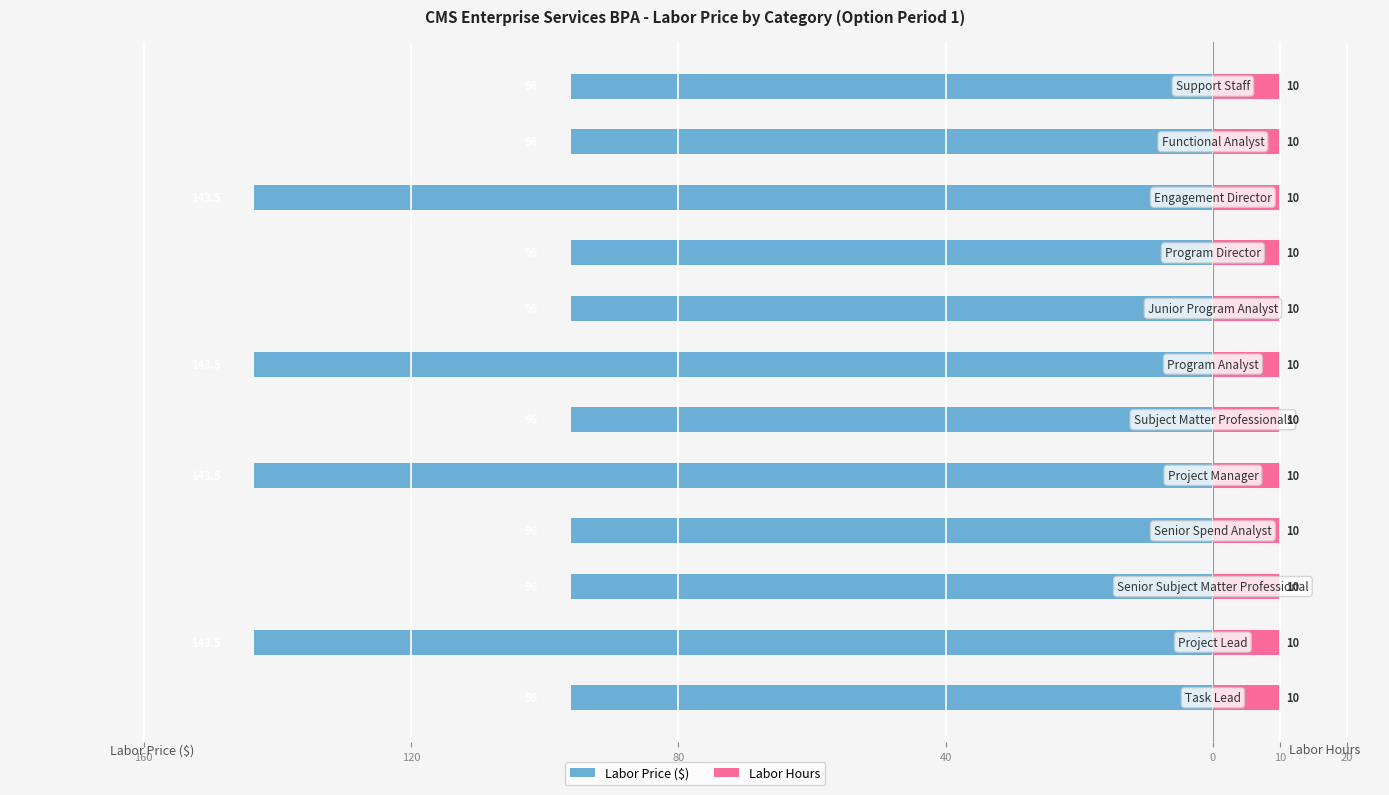

The Labor Hours series shows 0.3 at 10. True or false?

False